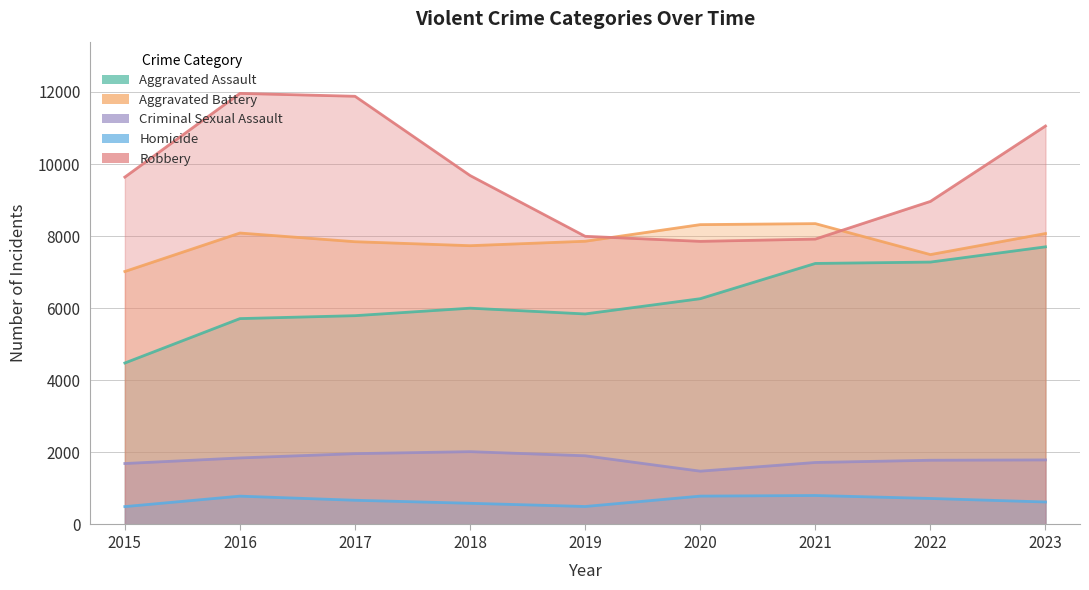

What is the value of the Robbery point at the 1st from the left?

9638